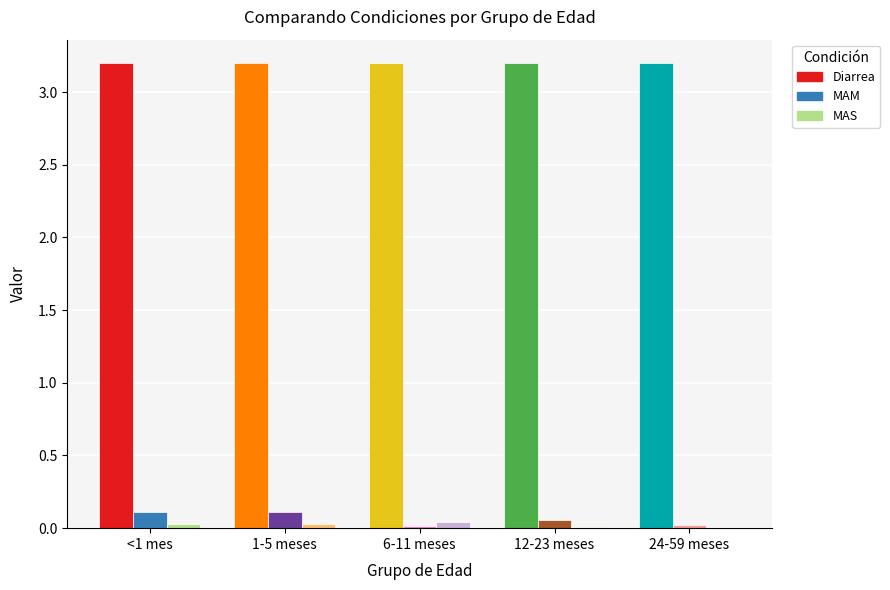

How many groups of bars are there?

5